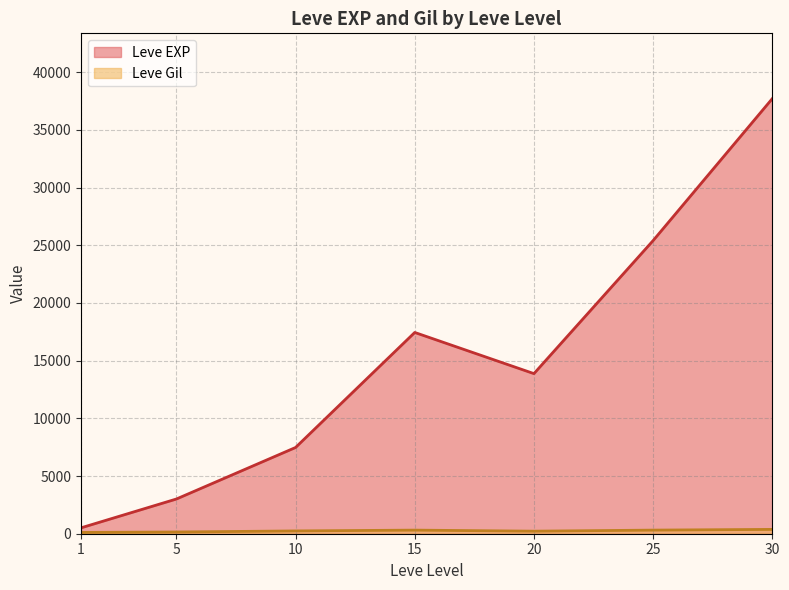

Does the chart display data point markers on the line(s)?

No